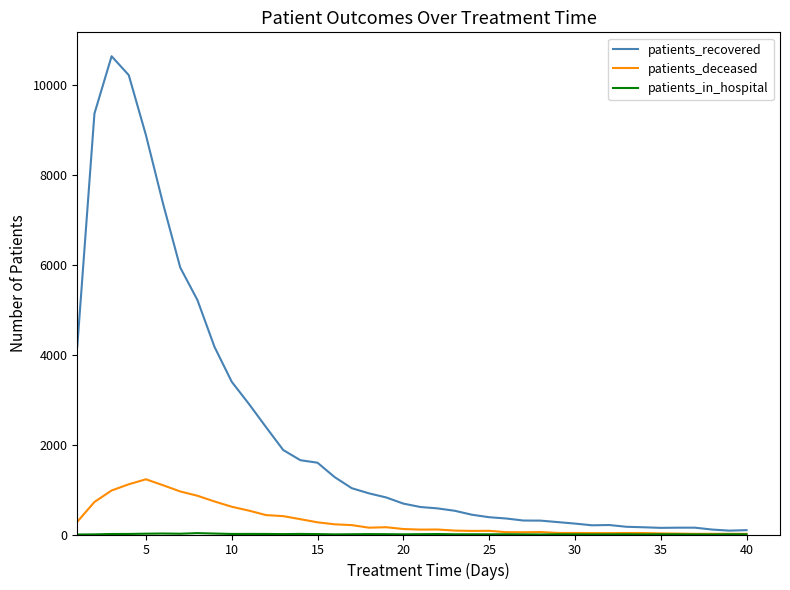

Which series has the largest range (max minus min)?

patients_recovered